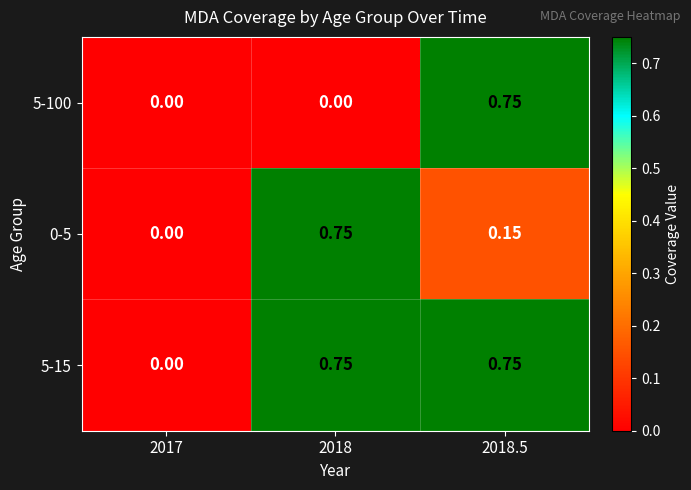

Reading left to right, extract all data points from this chart.

5-100: 2017=0.0	2018=0.0	2018.5=0.8
0-5: 2017=0.0	2018=0.8	2018.5=0.1
5-15: 2017=0.0	2018=0.8	2018.5=0.8